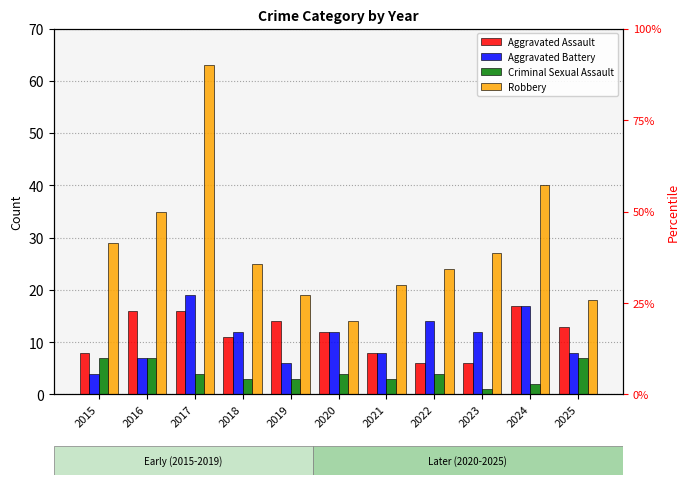

What is the difference between the Aggravated Battery values at 2021 and 2016?

1